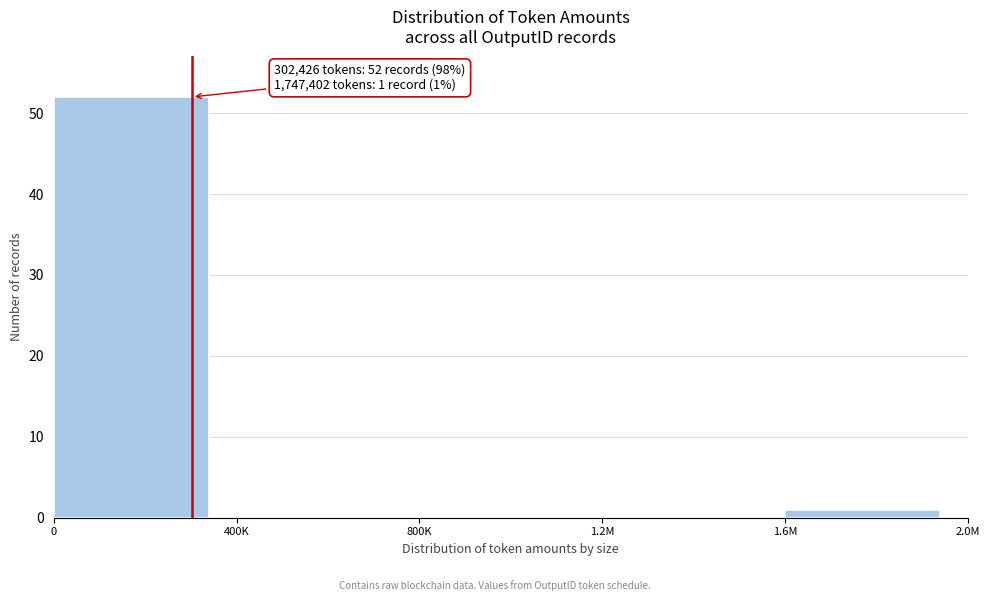

Reading left to right, what are all the values shown in this chart?

0=52	400K=0	800K=0	1.2M=0	1.6M=1